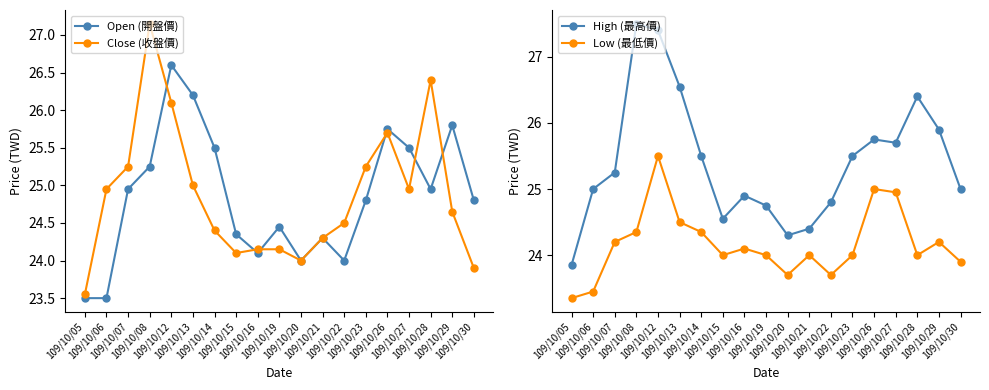

At which category is the sum across all series the highest?

109/10/12